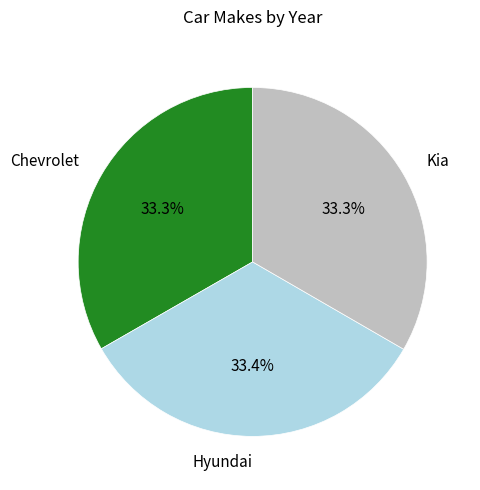

What percentage is NOT represented by Kia?

66.7%